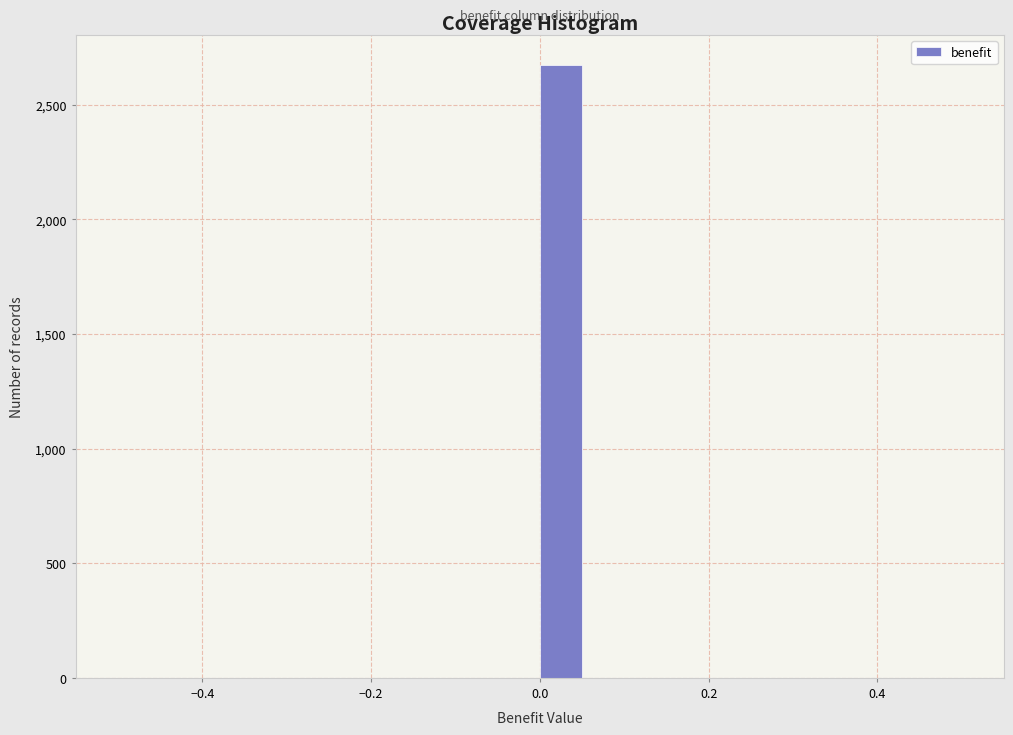

Around what value on the x-axis is the tallest bar? Give the approximate position of its centre, as read against the axis.

0.02